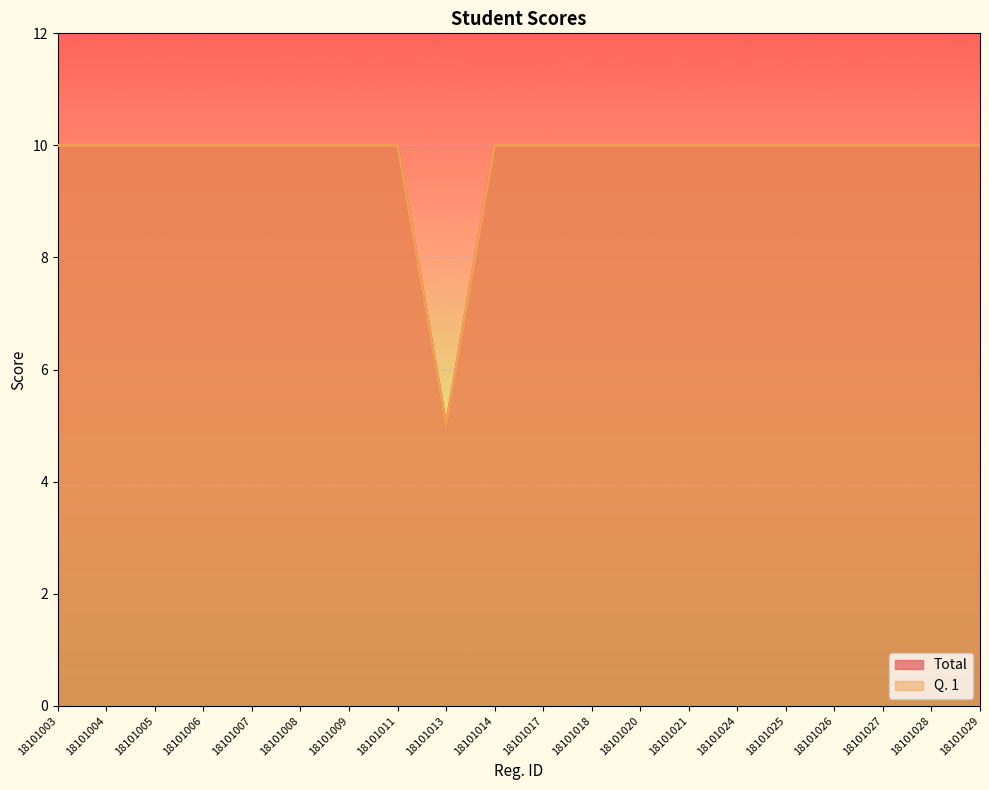

Does the chart display data point markers on the line(s)?

No